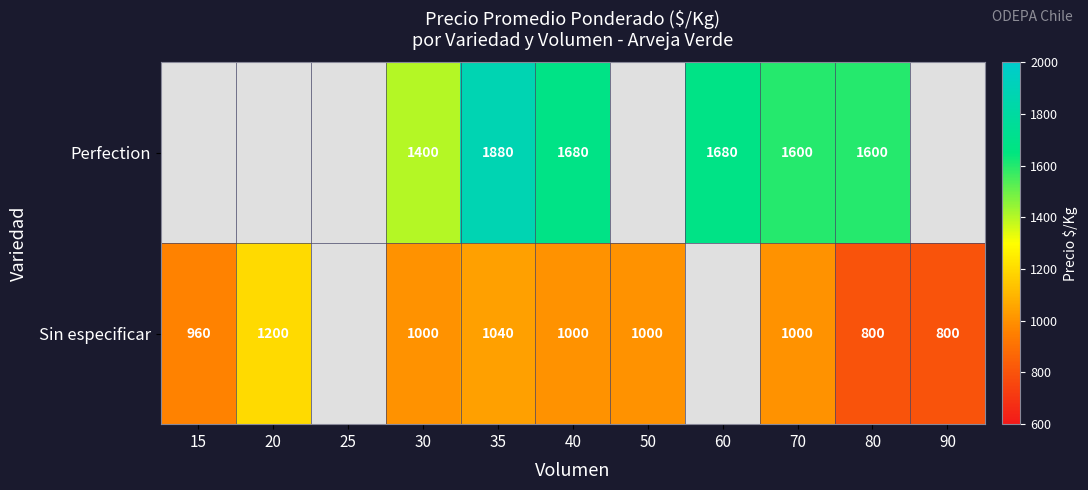

At 80, list the series in order from smallest to largest.

Sin especificar, Perfection